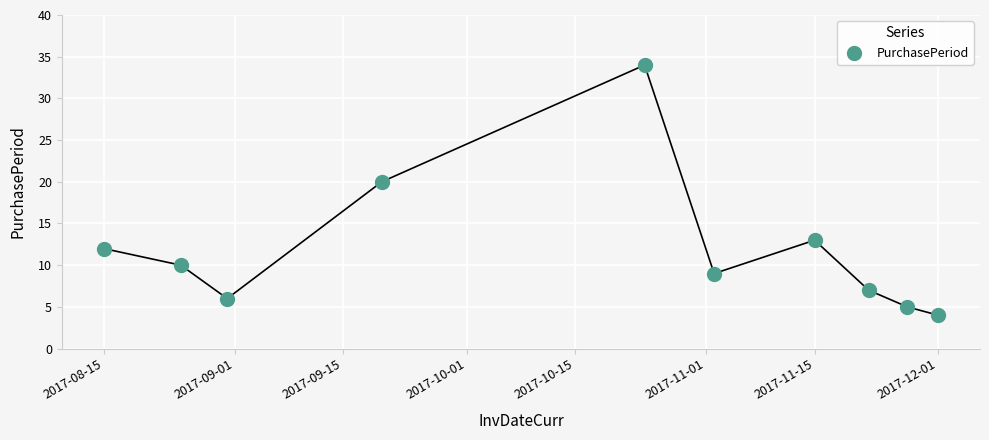

What Y value in the scatter plot is closest to 19?

20